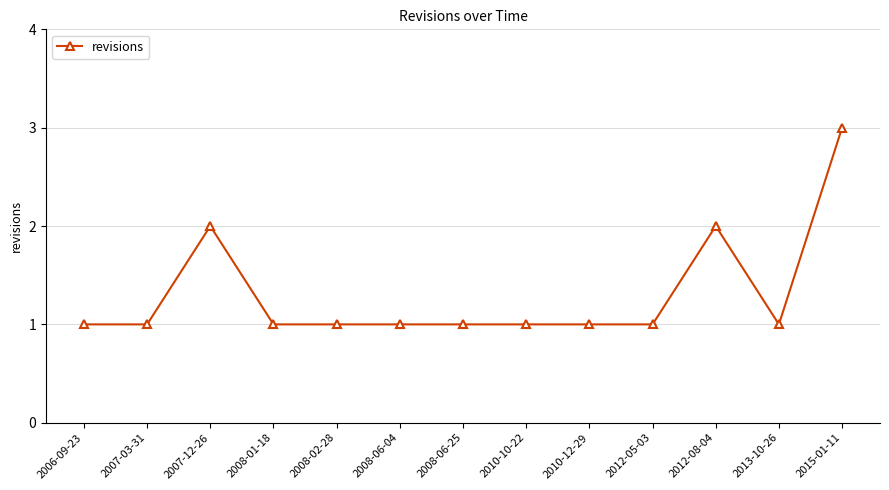

What is the smallest value displayed?

1